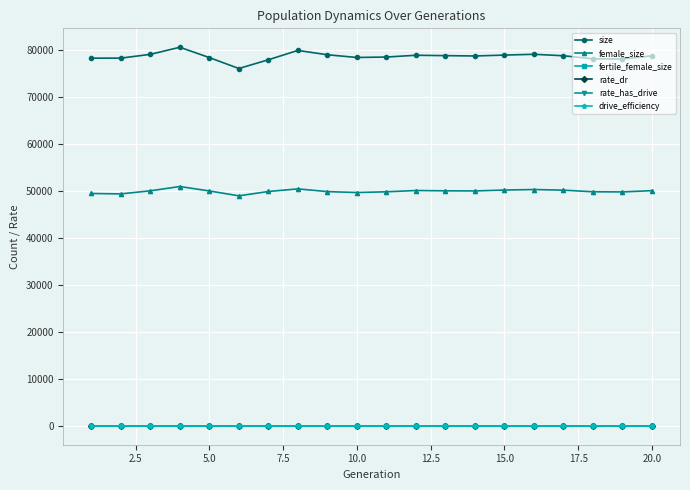

True or false: rate_has_drive has more than 1 points higher than both neighbors.

False